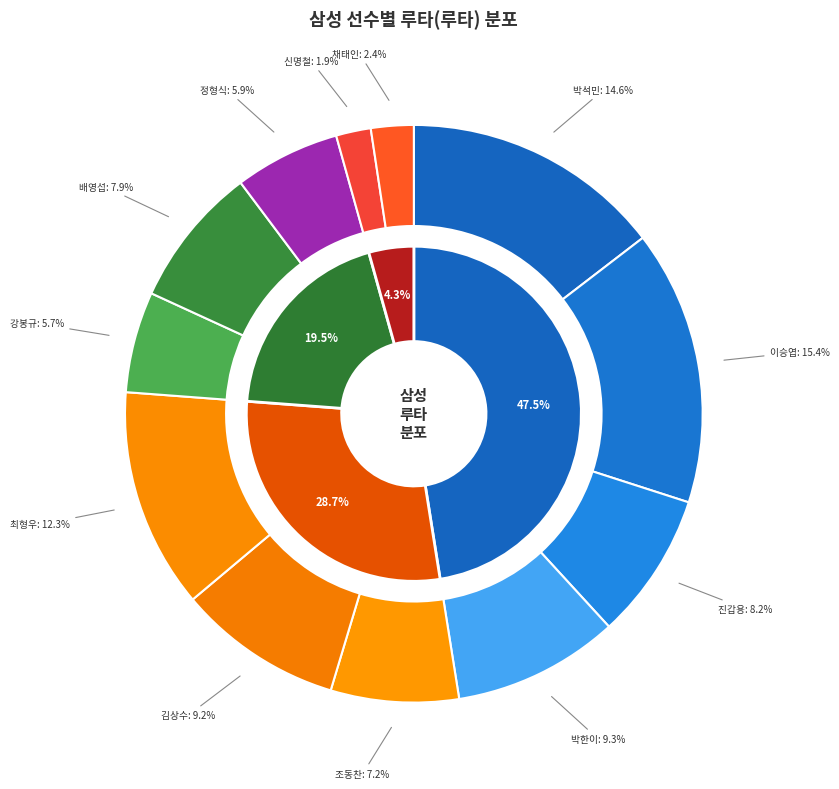

True or false: 이승엽 accounts for 27% of the total.

False